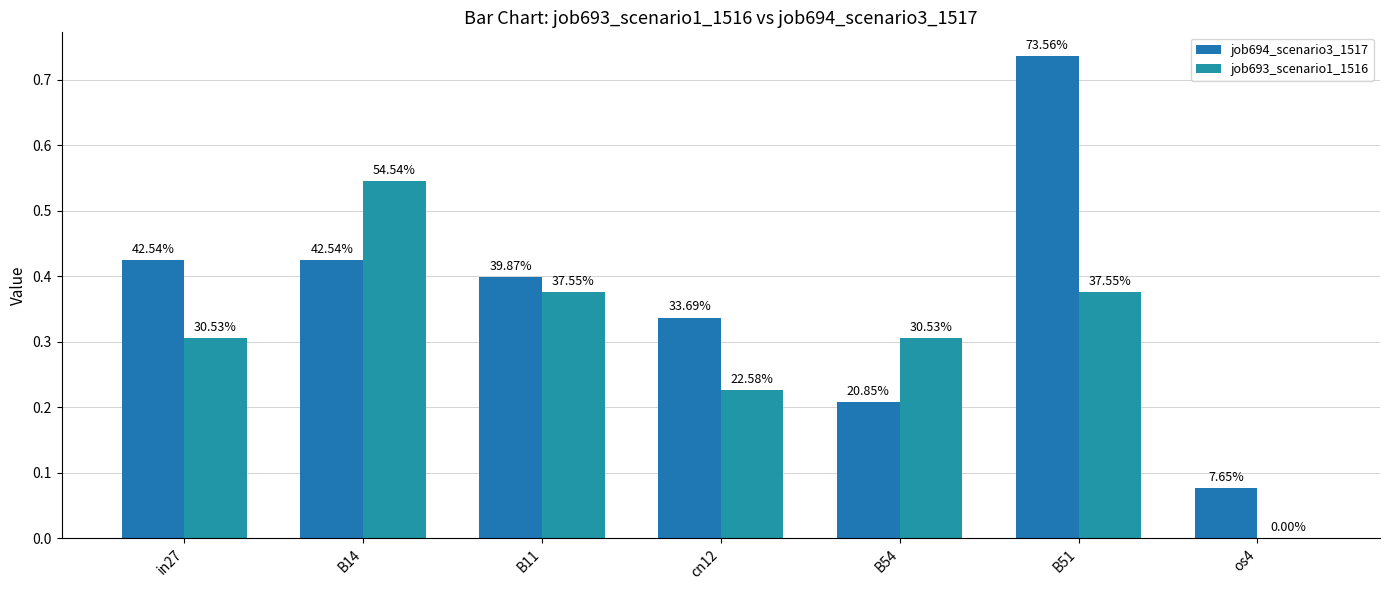

Are the bars horizontal?

No